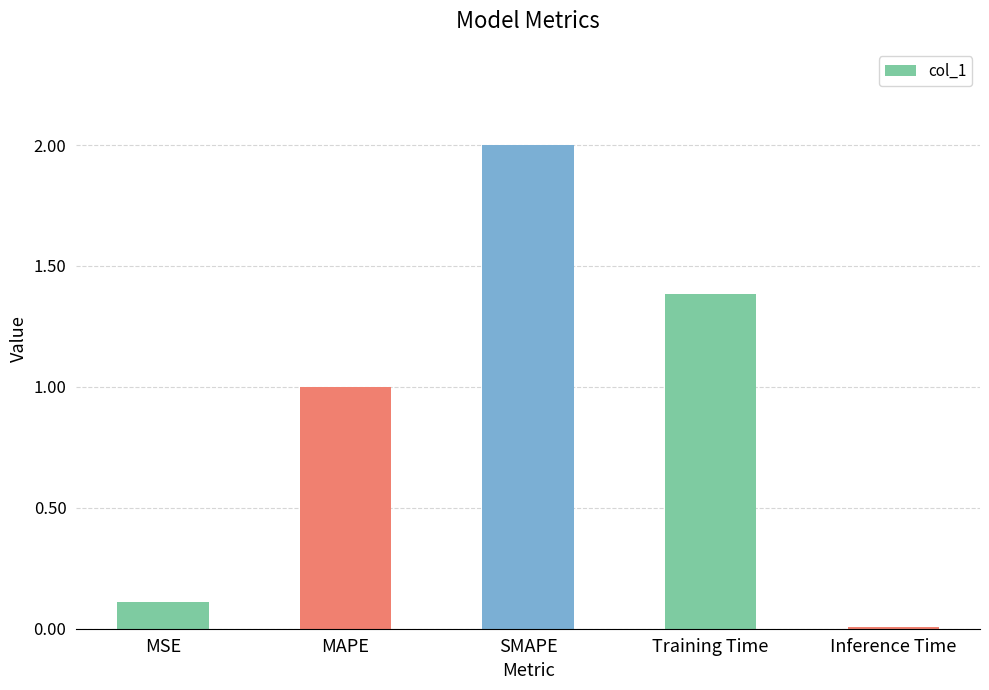

Read the value at MAPE.

1.0